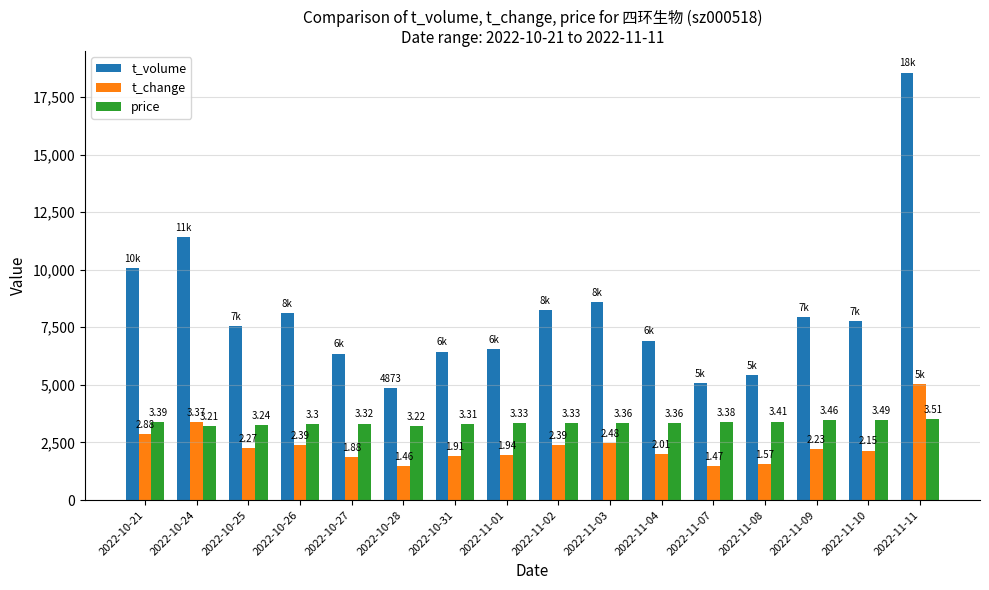

What is the approximate value of t_volume at 2022-11-01?

6568.0